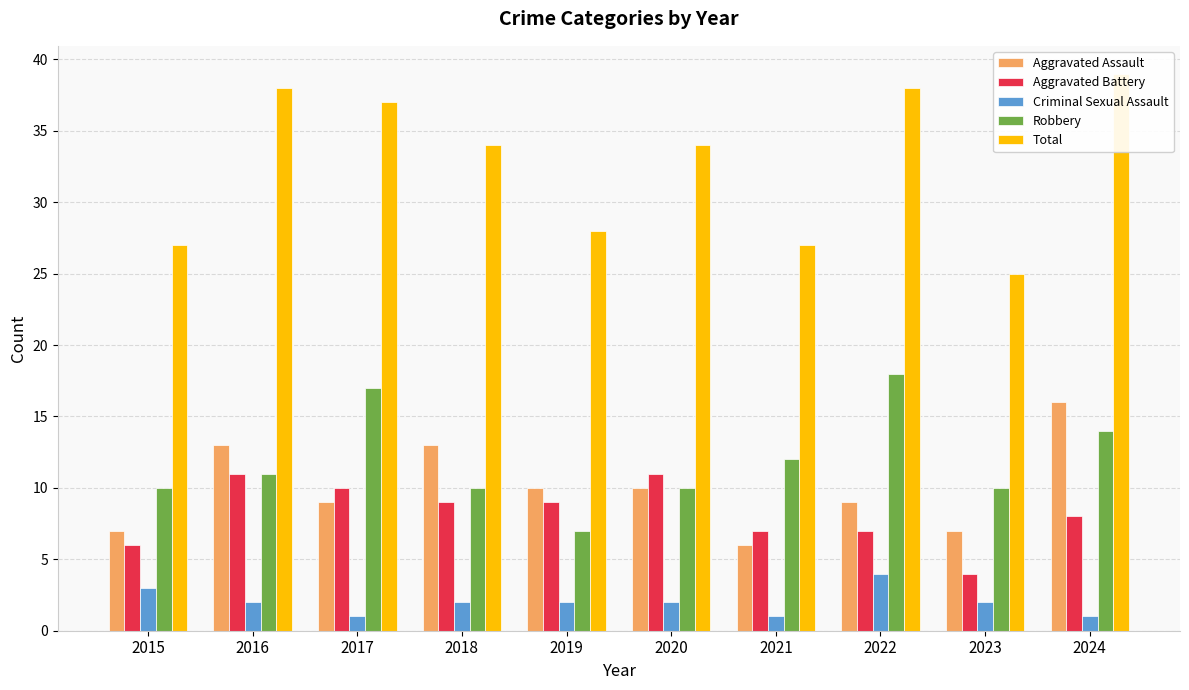

What is the greatest value displayed?

39